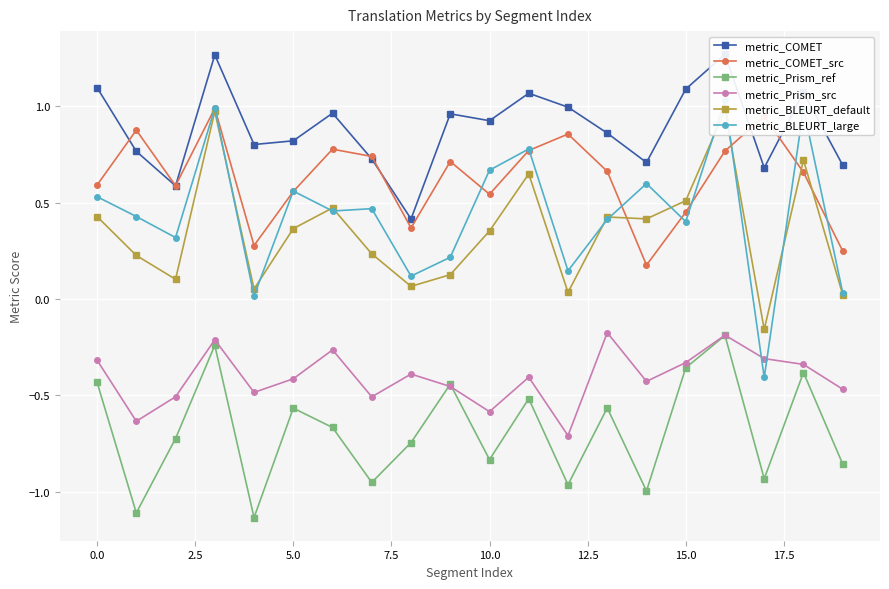

At which label is metric_COMET_src closest to 0?

14